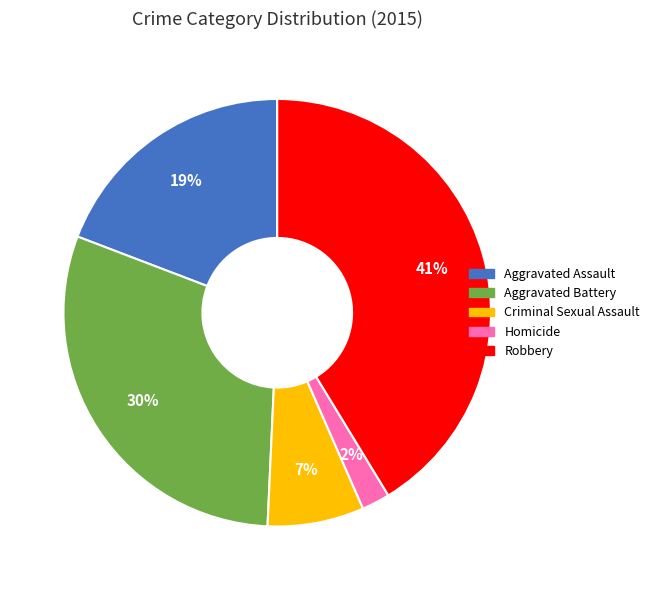

Combined, do Homicide and Aggravated Battery account for over 50%?

No